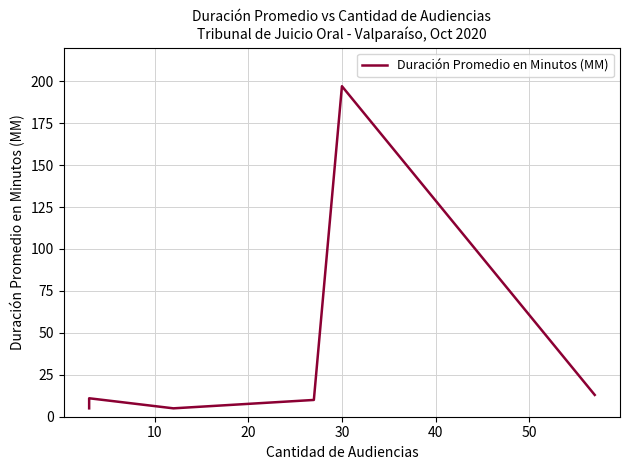

What is the minimum value shown in the chart?

5